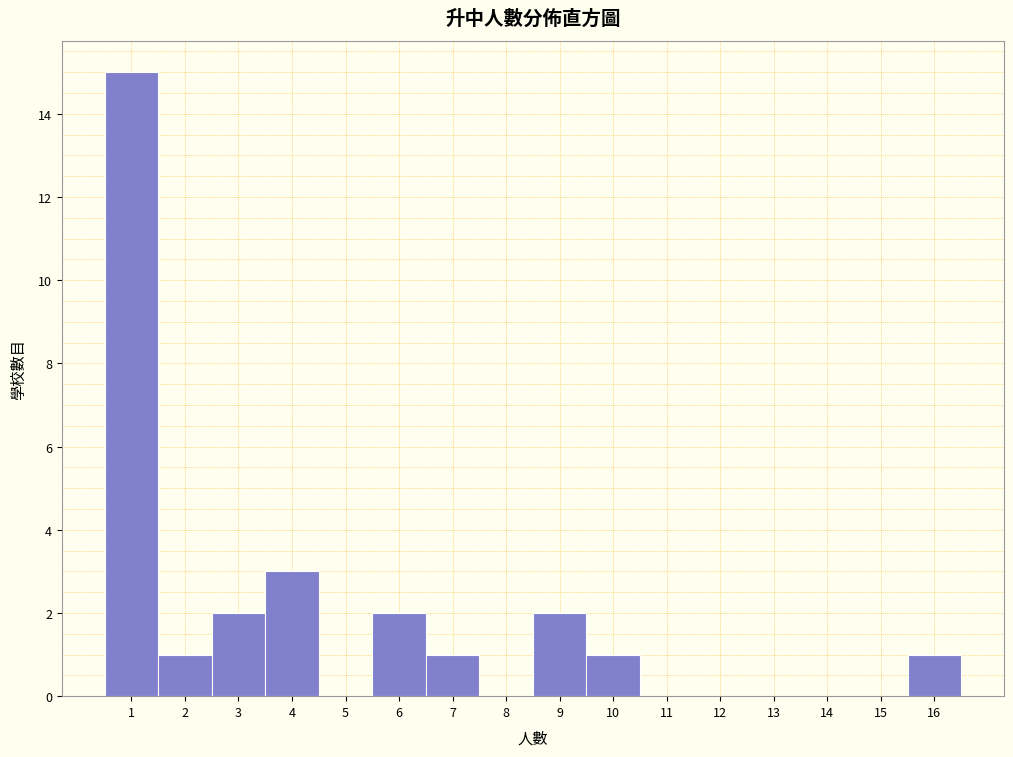

Reading left to right, transcribe this chart: for each bar, give the range it covers on the x-axis and its height. The values are not printed on the chart, so give them approximately, as read against the axis.

0.5 to 1.5: 15
1.5 to 2.5: 1
2.5 to 3.5: 2
3.5 to 4.5: 3
4.5 to 5.5: 0
5.5 to 6.5: 2
6.5 to 7.5: 1
7.5 to 8.5: 0
8.5 to 9.5: 2
9.5 to 10.5: 1
10.5 to 11.5: 0
11.5 to 12.5: 0
12.5 to 13.5: 0
13.5 to 14.5: 0
14.5 to 15.5: 0
15.5 to 16.5: 1